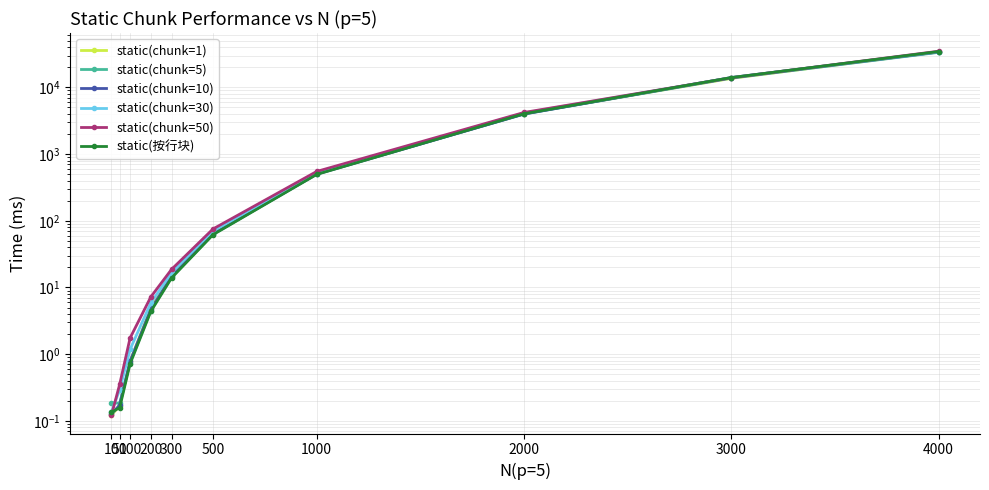

Reading right to left, transcribe all the data shown in this chart.

static(chunk=1): 34064.2	13659.7	4054.5	519.8	67.1	15.4	4.9	0.8	0.2	0.1
static(chunk=5): 33563.7	13797.6	3993.6	505.2	62.8	14.3	4.5	0.7	0.2	0.2
static(chunk=10): 33976.1	14052.7	3979.3	499.0	63.3	14.6	4.7	0.8	0.2	0.1
static(chunk=30): 34327.0	13973.8	4125.8	523.6	70.5	16.7	5.9	1.2	0.3	0.1
static(chunk=50): 34860.0	13939.3	4206.2	548.8	75.4	18.7	7.2	1.7	0.4	0.1
static(按行块): 34497.5	14040.0	4021.6	495.6	61.9	13.9	4.4	0.7	0.2	0.1